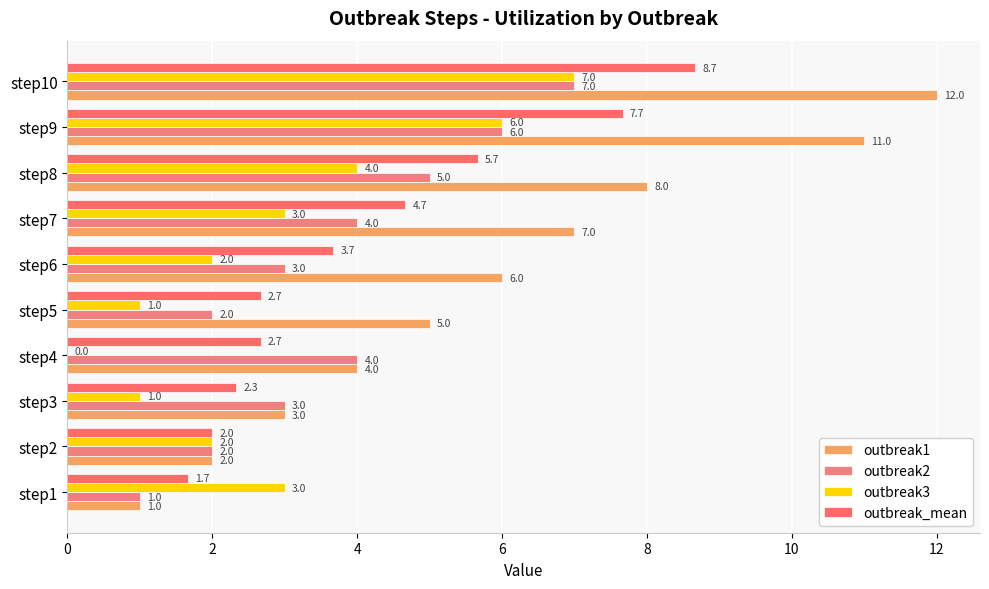

How many categories are shown in the chart?

10